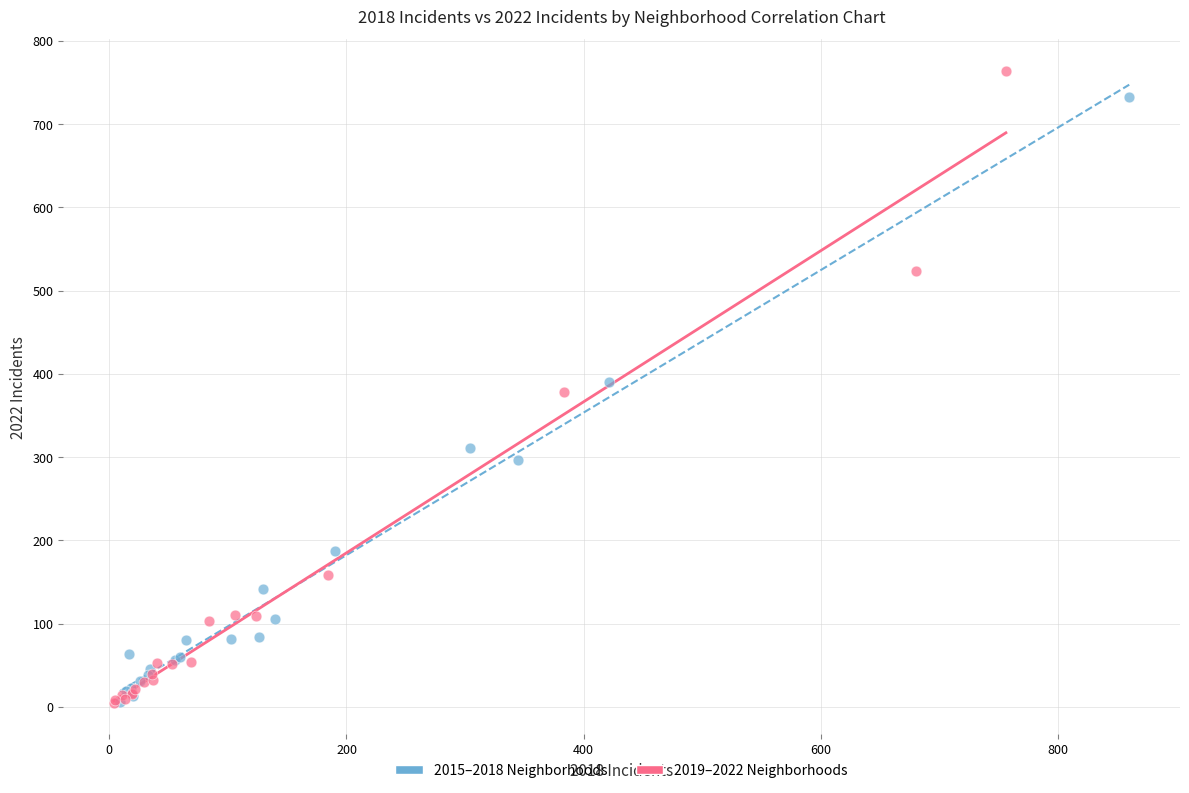

Which series contains the highest Y value?

2019–2022 Neighborhoods